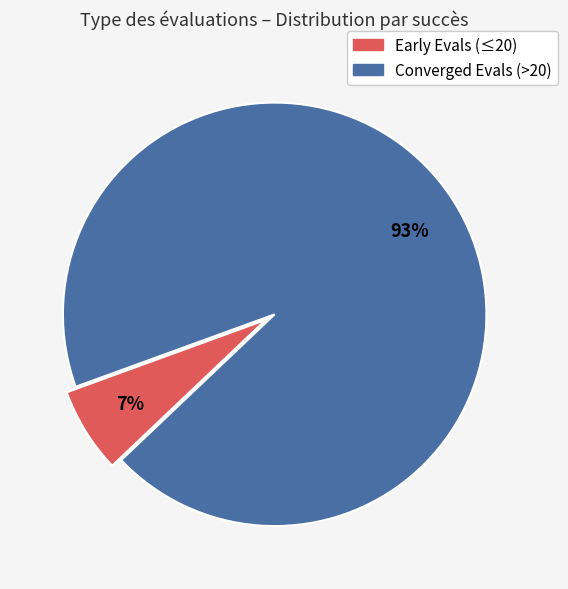

Is there a majority slice in this chart?

Yes